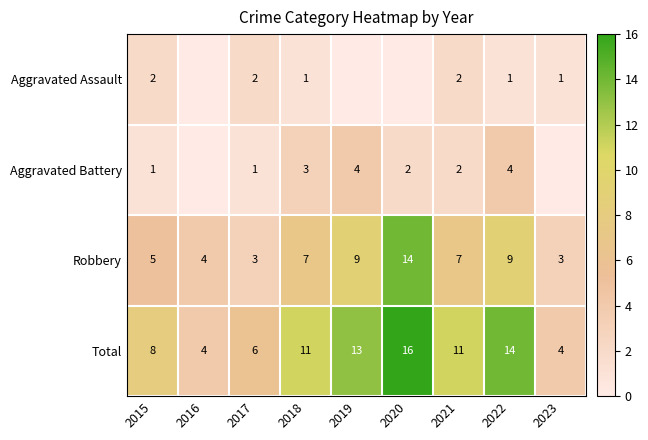

Is the value of Robbery at 2019 greater than the value of Aggravated Battery at 2021?

Yes